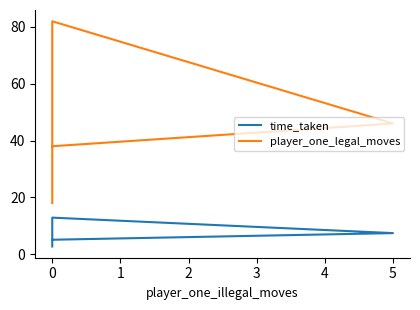

Reading right to left, list all the values displayed in this chart.

time_taken: 2.7	5.1	7.4	12.9	5.3
player_one_legal_moves: 18.0	38.0	46.0	82.0	38.0